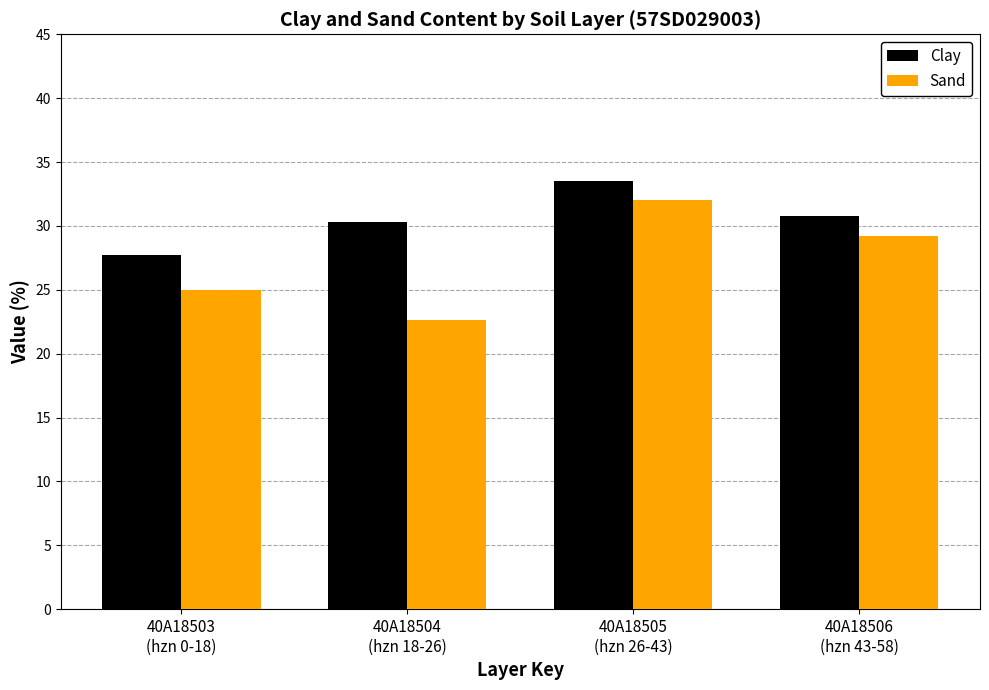

What is the total value across all series at 40A18504
(hzn 18-26)?

52.9